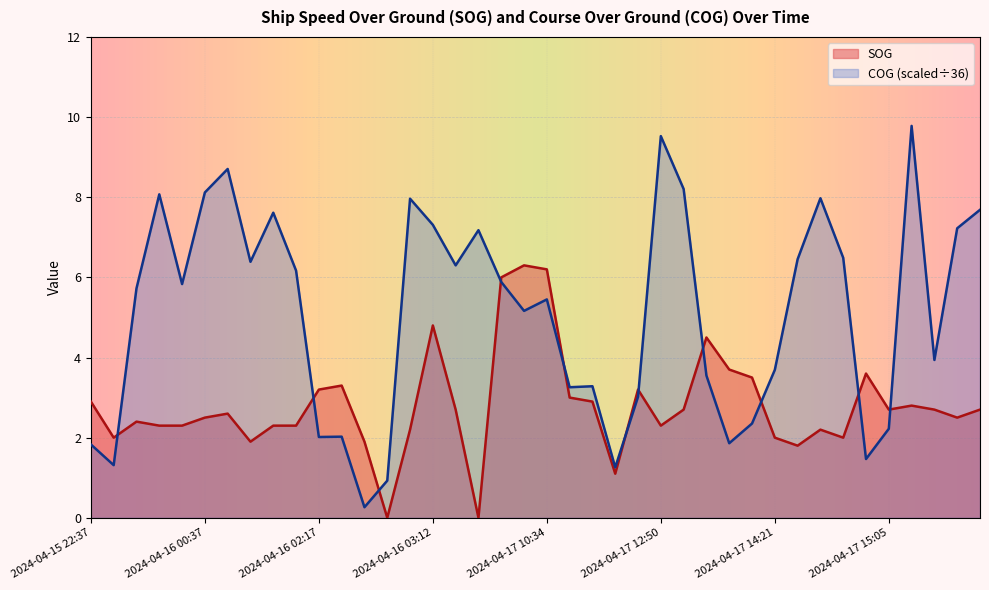

What is the difference between the maximum and minimum values in the SOG series?

6.3